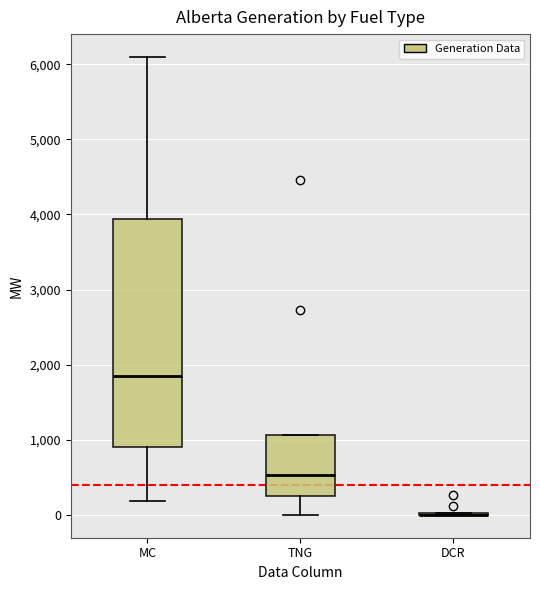

Reading left to right, transcribe this box plot: for each box, give where its median line is, the range the box spans, and where its two whiskers end, as read against the y-axis. The values are not printed on the chart, so give them approximately, as read against the axis.

MC: median 1900, box 900 to 3900, whiskers 200 to 6100
TNG: median 500, box 200 to 1100, whiskers 0 to 1100
DCR: box collapsed to a line at 0, whiskers 0 to 0